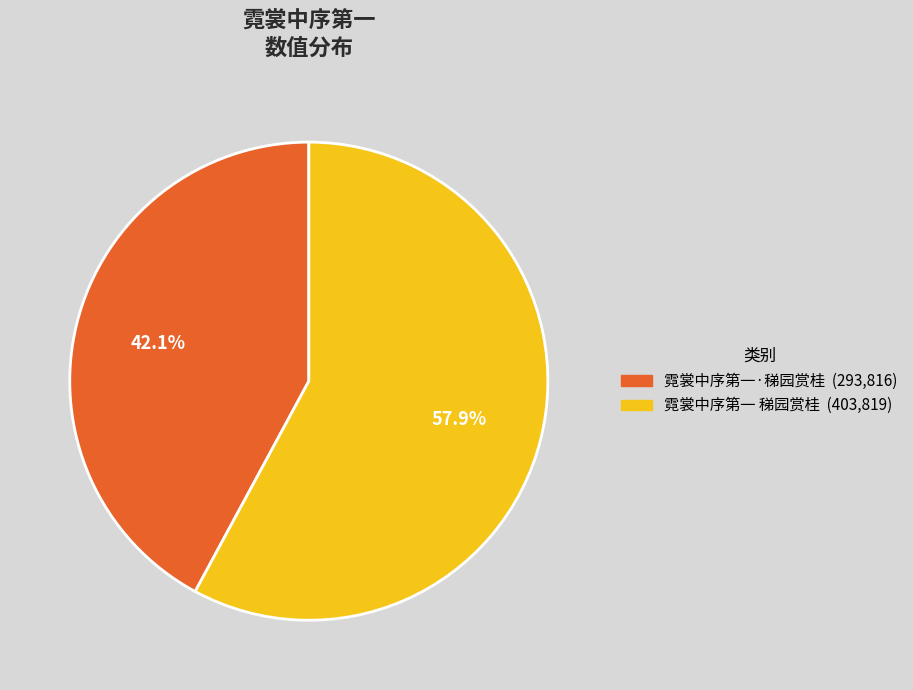

How many slices are in this pie chart?

2